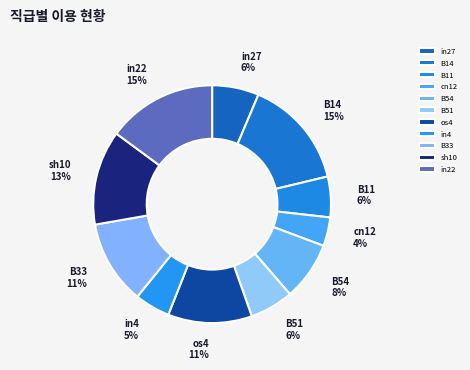

What is the smallest slice in the pie chart?

cn12